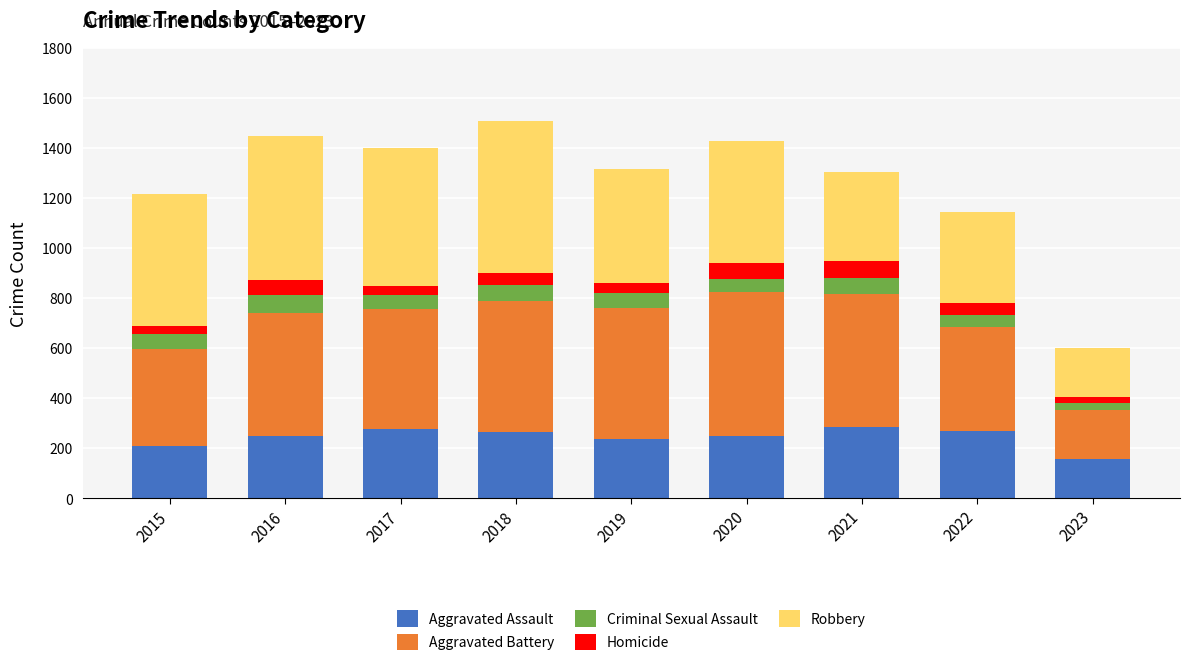

At which label does Aggravated Assault reach its minimum?

2023